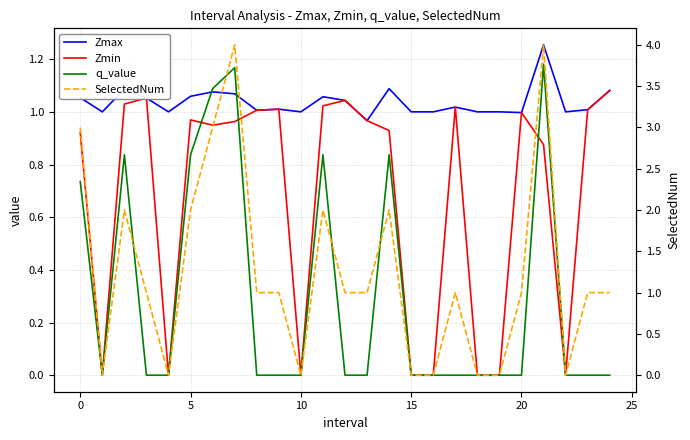

Between −5 and 11, which series saw the biggest shift?

SelectedNum